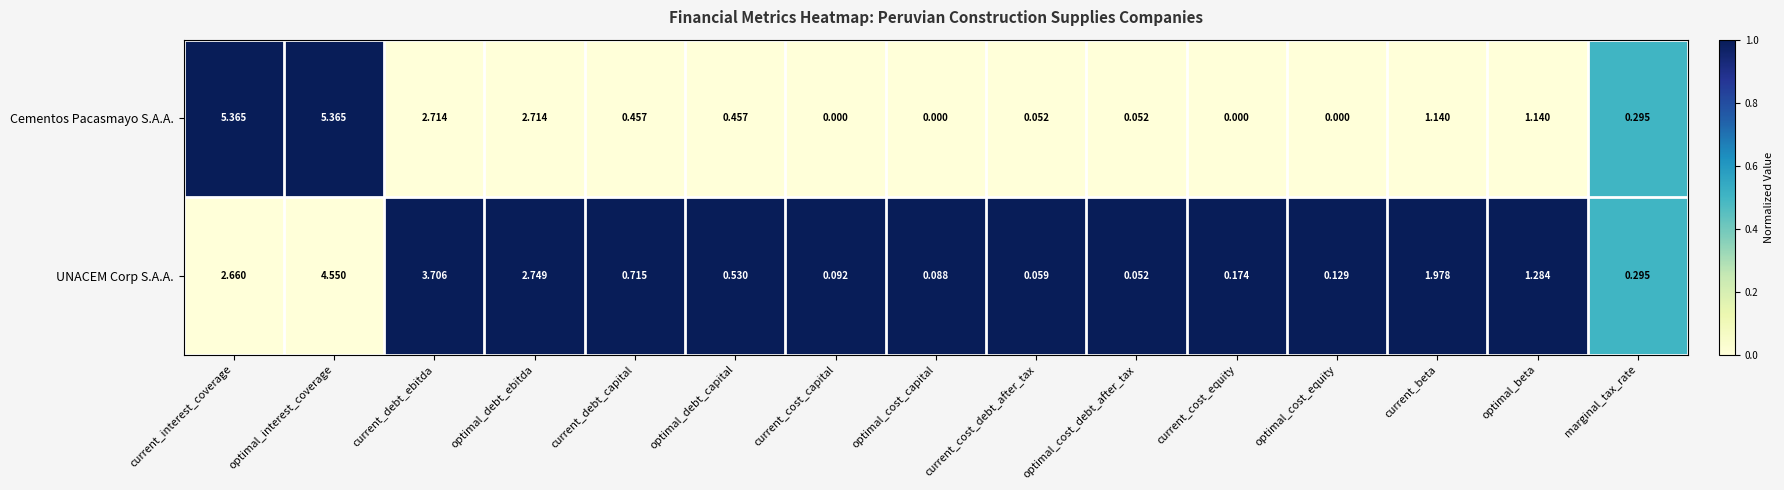

Which category has the lowest value in the UNACEM Corp S.A.A. series?

optimal_cost_debt_after_tax